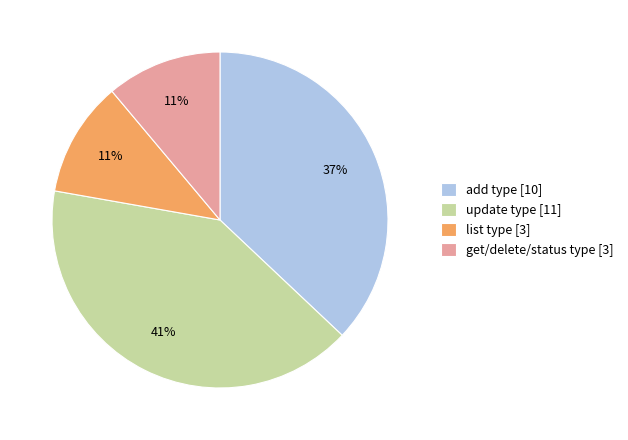

Combined, do add type [10] and update type [11] account for over 50%?

Yes